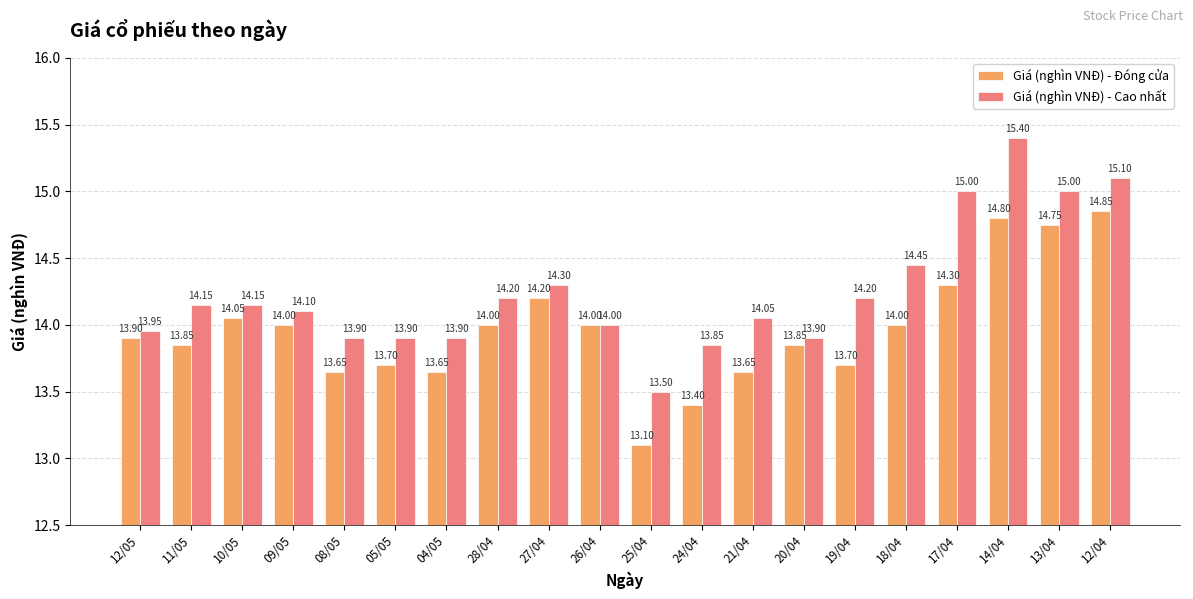

What is the sum of the Giá (nghìn VNĐ) - Đóng cửa values at 24/04 and 28/04?

27.4